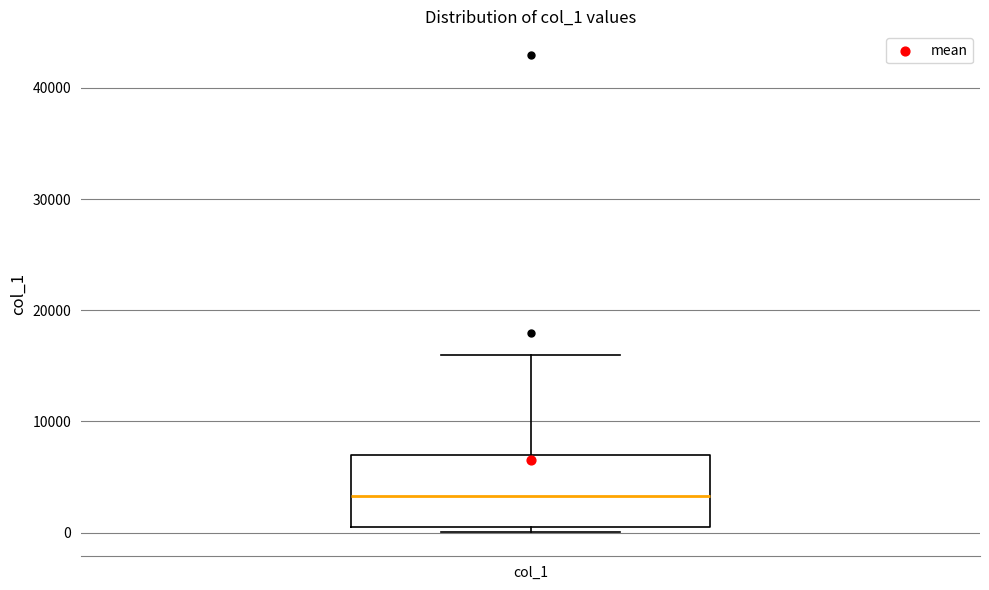

Where is the lower edge of the box for col_1 on the y-axis? The values are not printed on the chart, so give them approximately, as read against the axis.

0